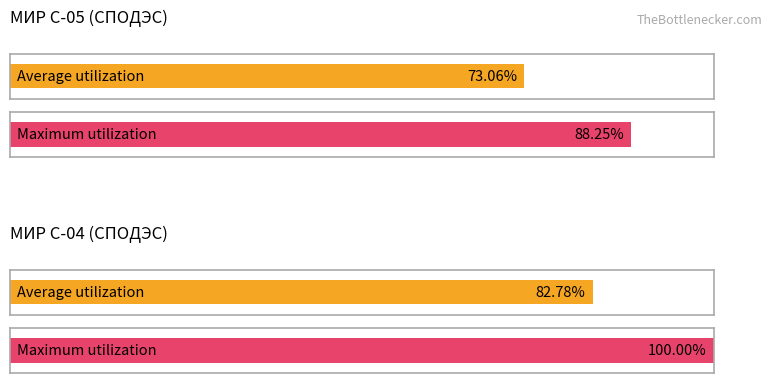

List the series in order of their overall mean, lowest first.

МИР С-05 (СПОДЭС), МИР С-04 (СПОДЭС)